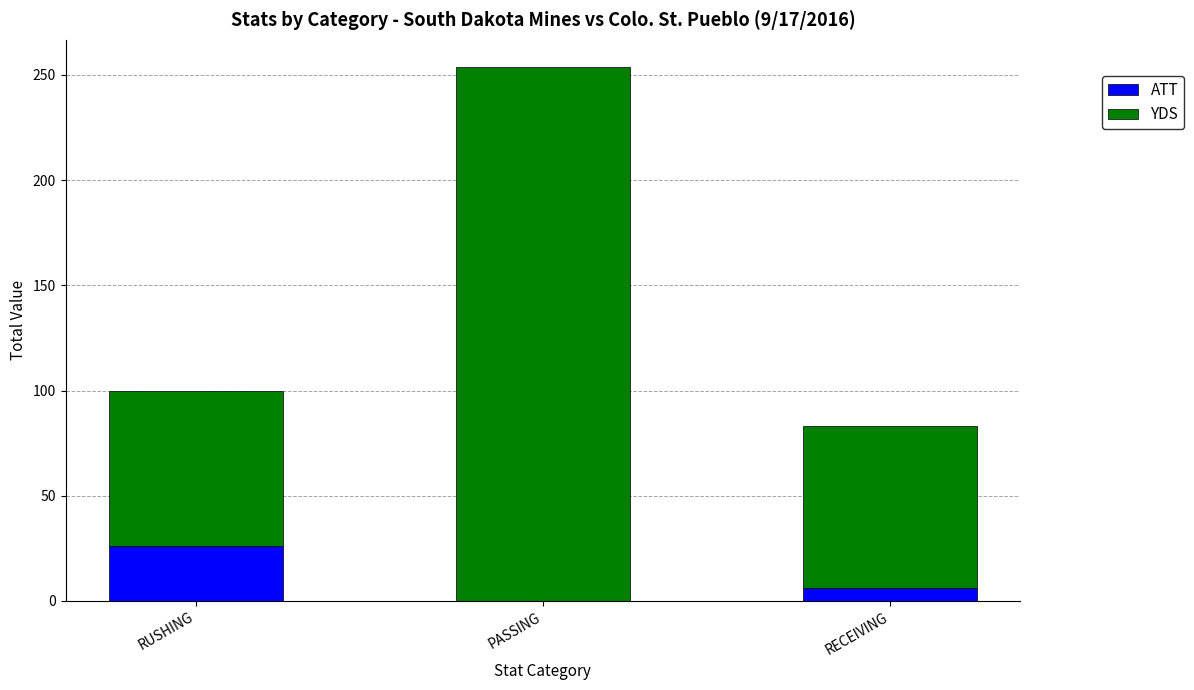

Reading left to right, what are the values for ATT?

RUSHING=26	PASSING=0	RECEIVING=6